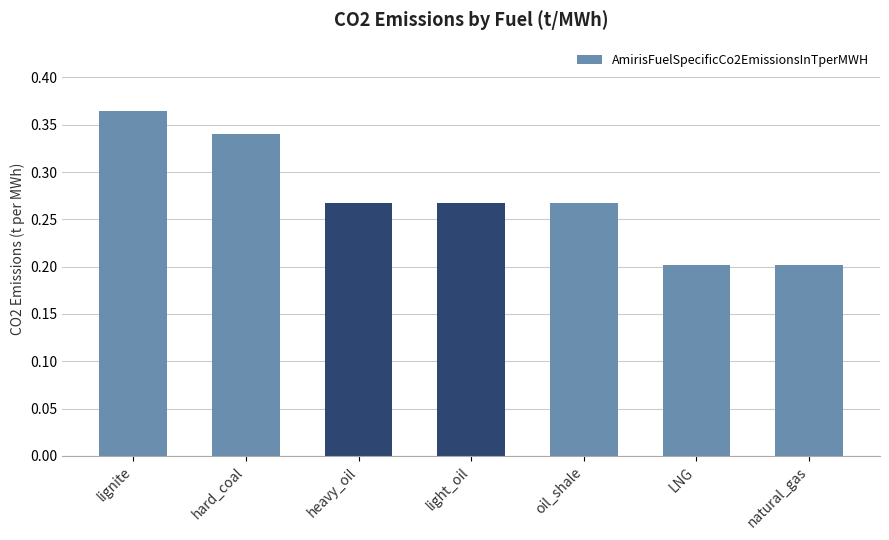

What is the minimum value shown in the chart?

0.2